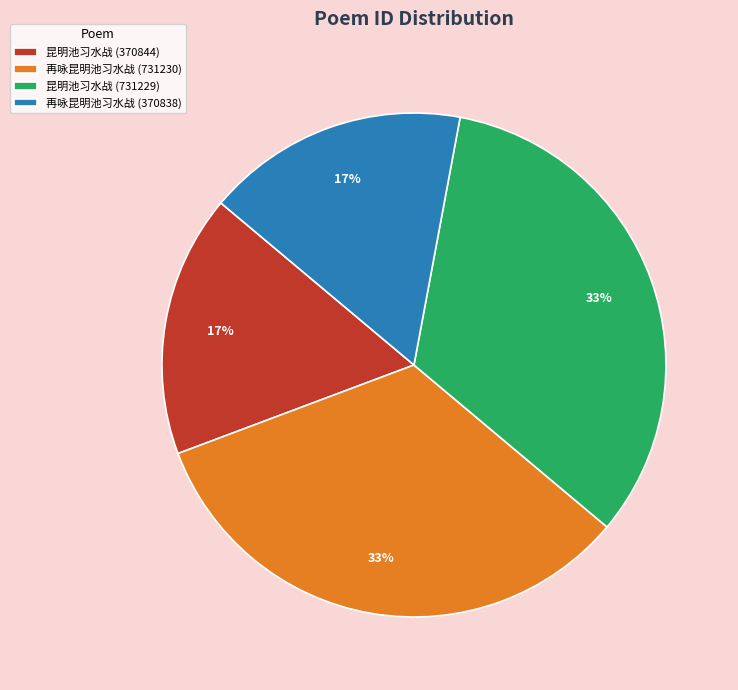

What percentage is the 昆明池习水战 (731229) slice, to the nearest percent?

33%